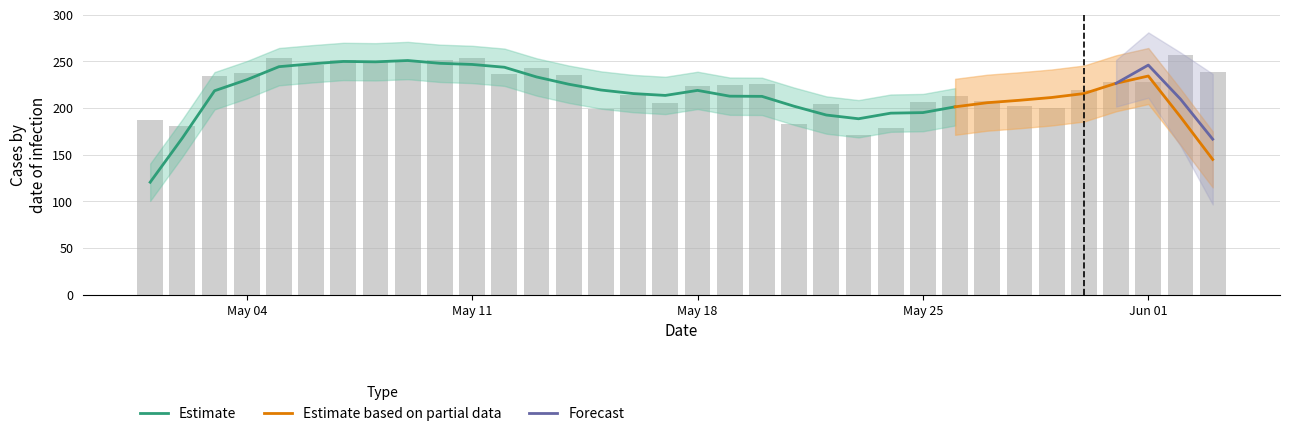

Which label corresponds to the smallest value in the chart?

2020-05-23